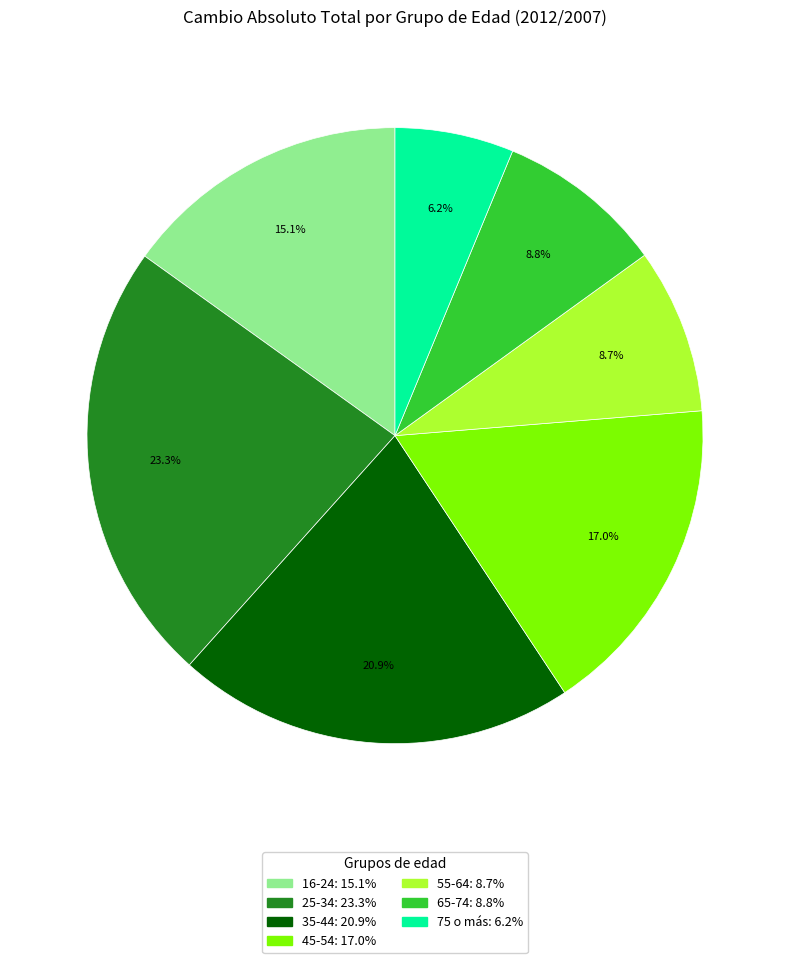

What is the total percentage of 16-24 and 75 o más?

21.3%